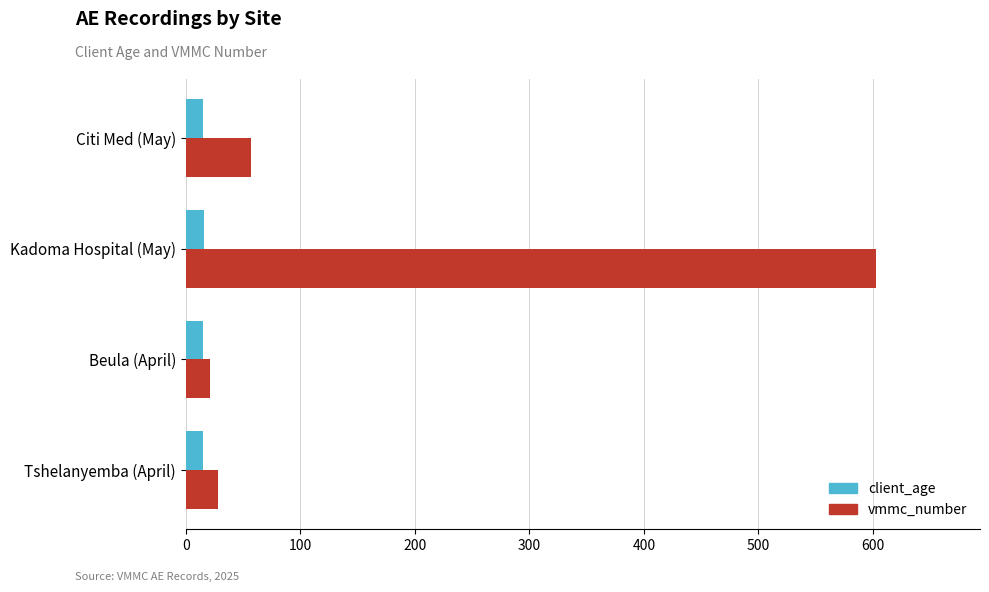

What is the minimum value shown in the chart?

15